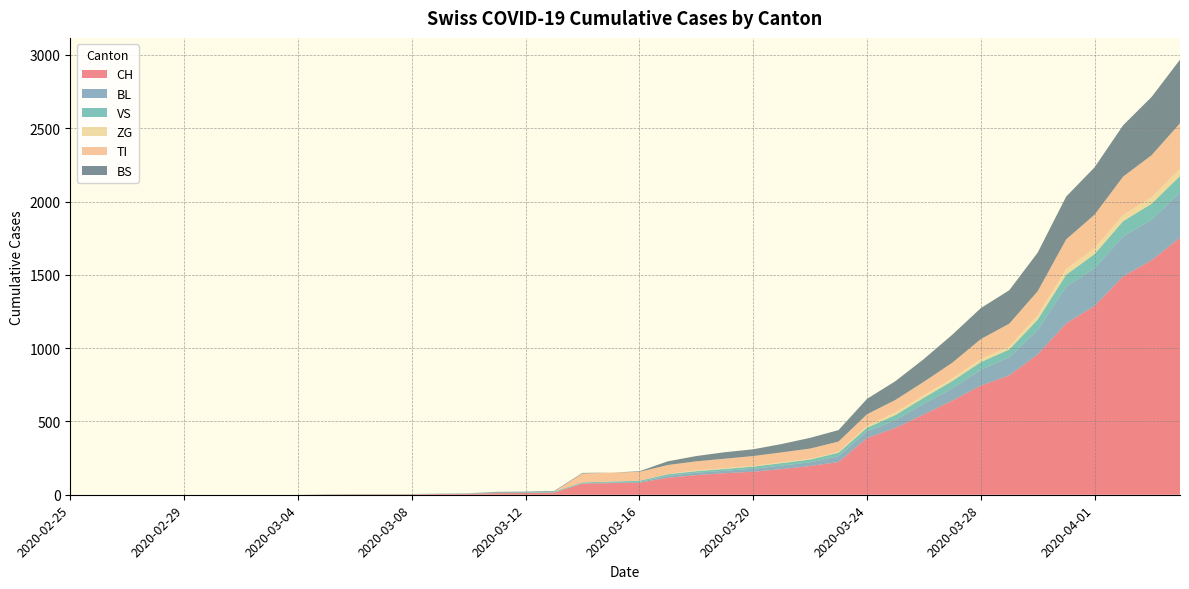

Reading left to right, list all the values displayed in this chart.

CH: 0	0	0	0	0	0	0	0	0	2	3	3	3	5	6	11	12	14	76	79	82	116	134	147	157	175	196	223	386	456	548	642	744	814	957	1169	1288	1490	1599	1753
BL: 0	0	0	0	0	0	0	0	0	0	0	0	0	1	2	2	2	2	2	5	5	13	16	17	20	24	25	40	46	53	73	84	108	123	167	251	258	272	277	309
VS: 0	0	0	0	0	0	0	0	0	2	2	2	2	2	2	3	3	5	6	6	8	11	11	12	15	17	19	24	25	35	41	50	53	54	71	81	96	104	109	112
ZG: 0	0	0	0	0	0	0	0	0	0	0	0	0	0	0	0	0	0	0	0	0	1	5	5	5	5	5	5	12	18	18	18	21	21	29	39	40	41	44	46
TI: 0	0	0	0	0	0	0	0	0	0	0	0	0	0	0	0	0	0	61	61	61	62	62	65	67	68	70	71	80	85	91	107	136	155	165	202	229	263	287	314
BS: 0	0	0	0	0	0	0	0	0	0	0	0	0	0	0	4	4	4	4	0	4	25	36	44	46	57	73	78	105	128	155	191	211	228	263	292	323	350	397	434